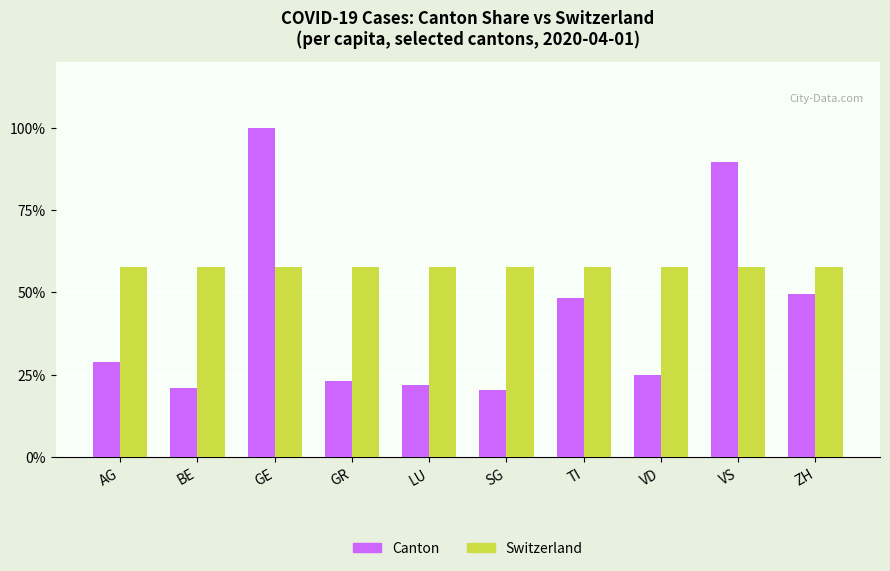

At how many categories does at least one series exceed 40?

10